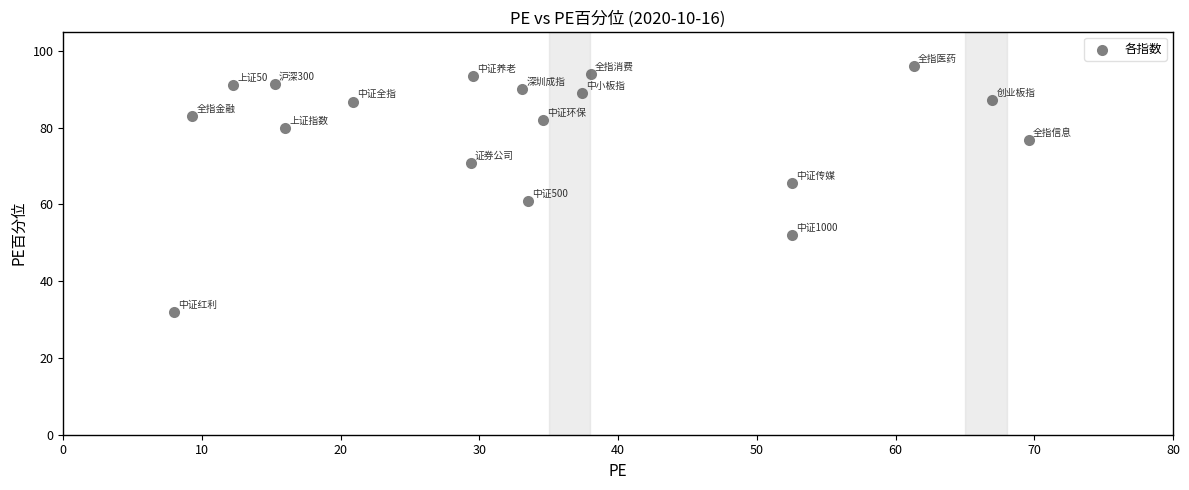

What is the range of X values (max minus min)?

61.6